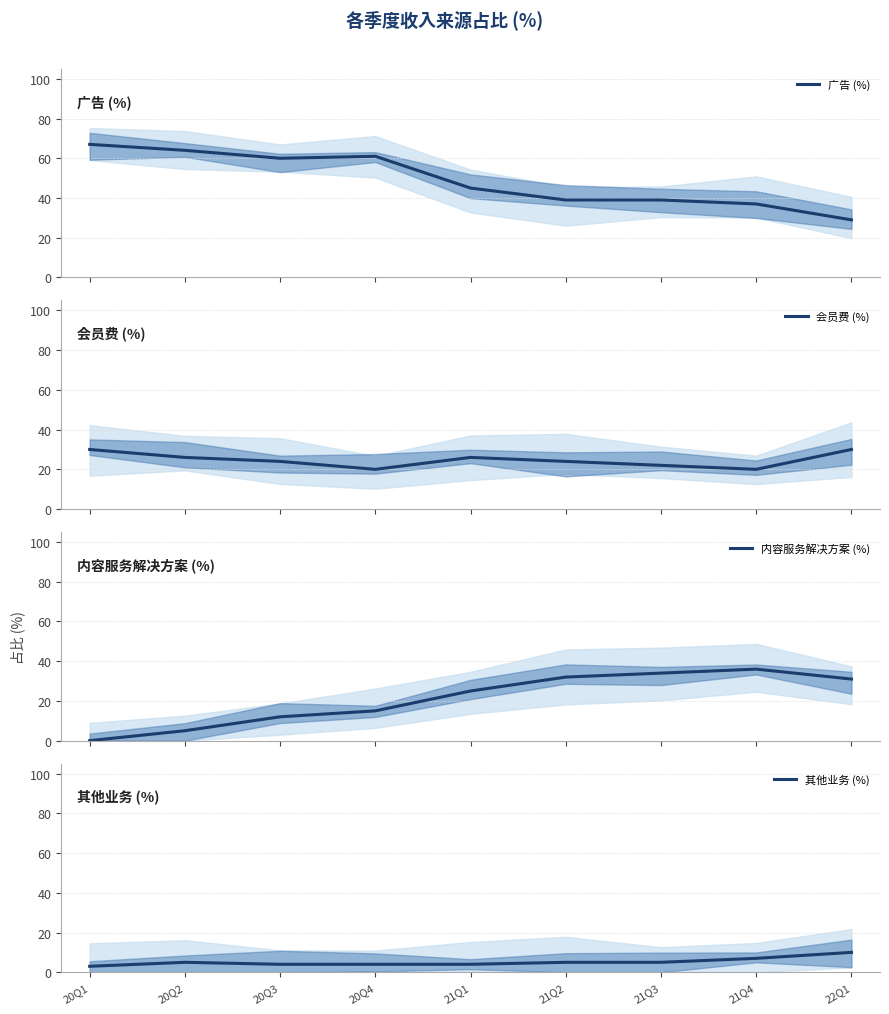

At which label does 广告 (%) reach its peak?

20Q1